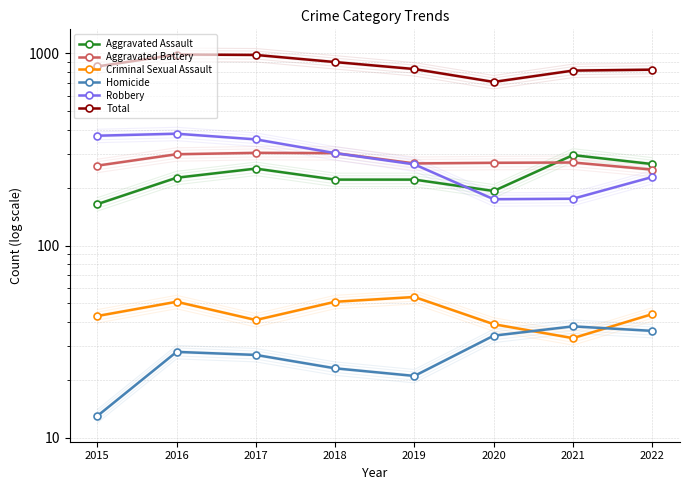

Is the value of Aggravated Battery at 2022 greater than the value of Criminal Sexual Assault at 2017?

Yes